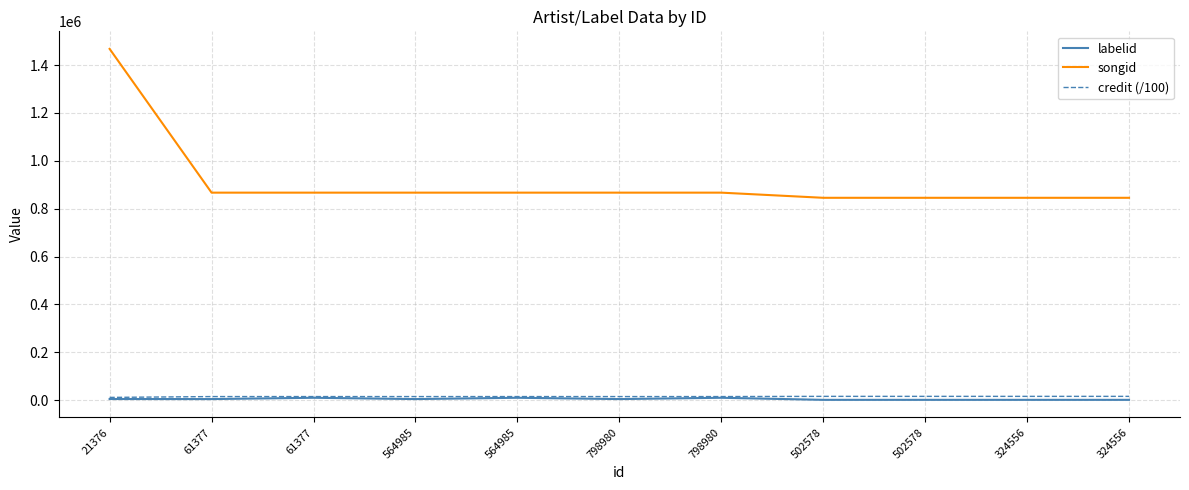

Is this an area chart (filled region under the line)?

No